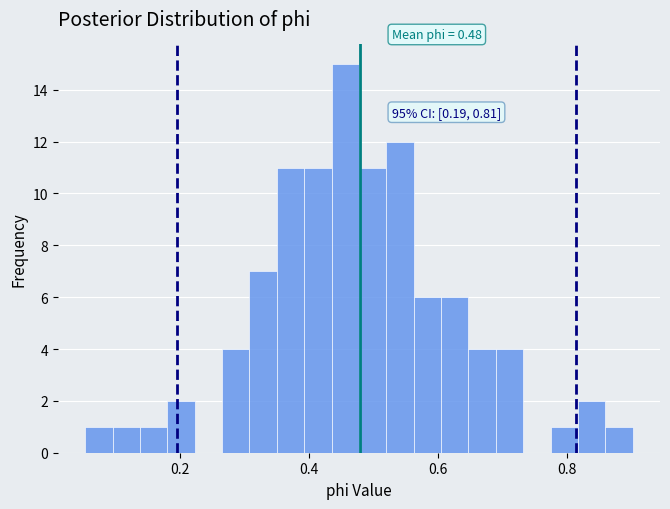

Around what value on the x-axis is the tallest bar? Give the approximate position of its centre, as read against the axis.

0.46